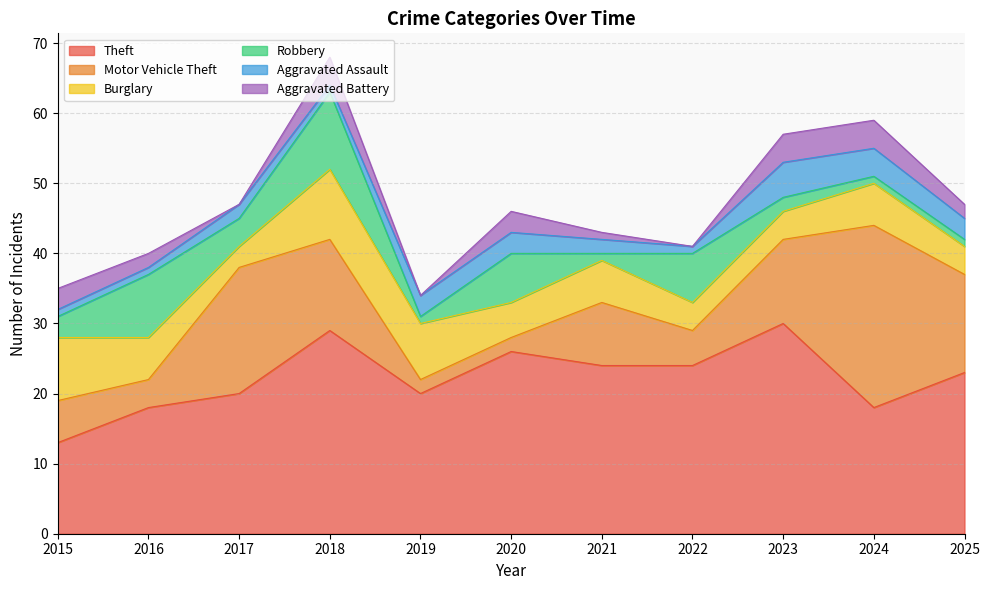

How many data points in Motor Vehicle Theft are less than 9?

5